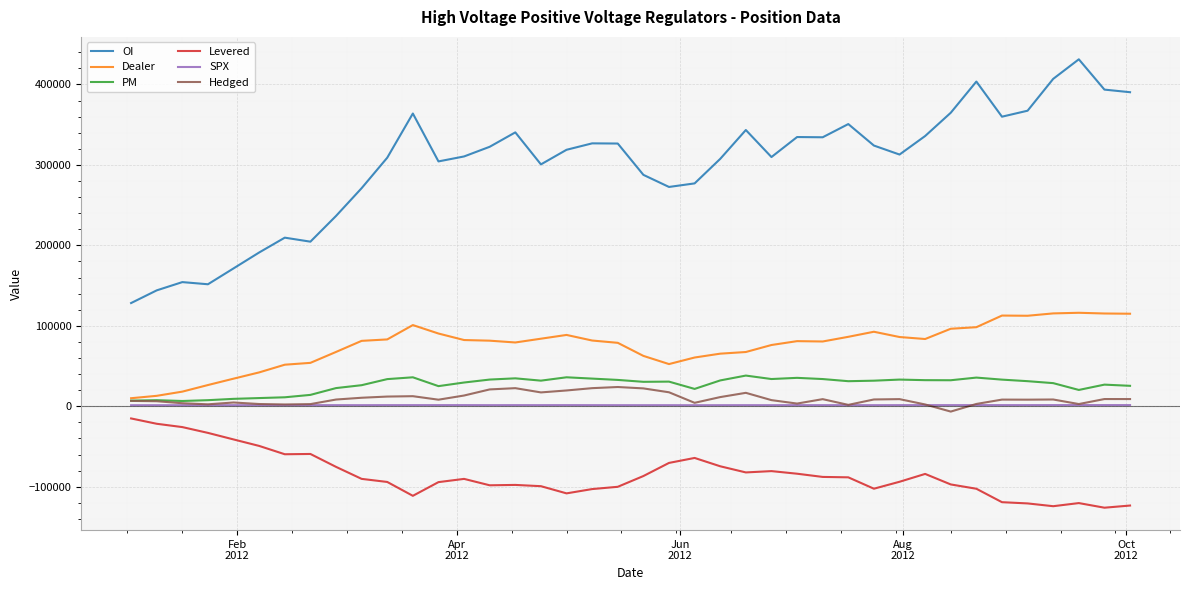

True or false: Levered and PM cross at least once.

False